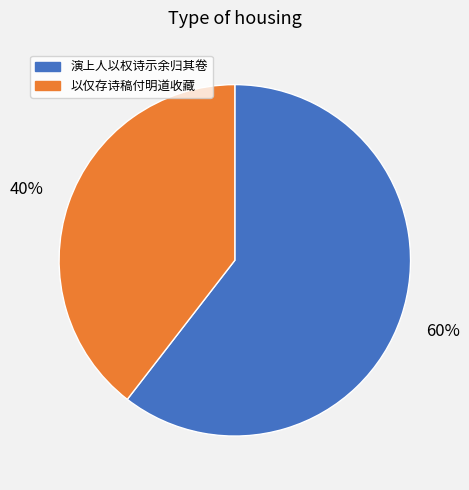

Is there a majority slice in this chart?

Yes